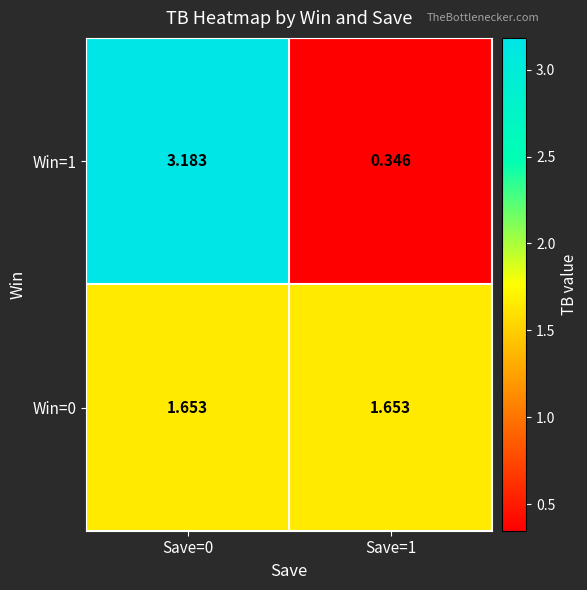

Is the value of Win=0 at Save=1 greater than the value of Win=1 at Save=1?

Yes